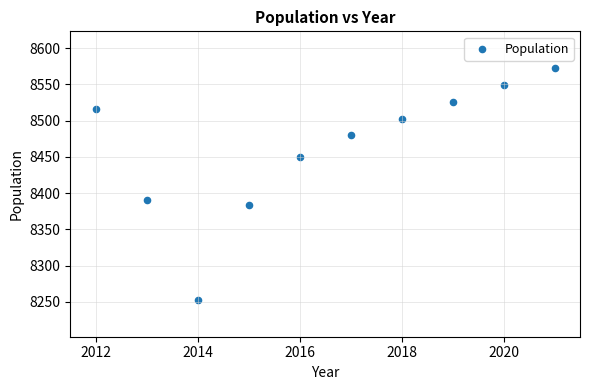

What is the range of Y values (max minus min)?

321